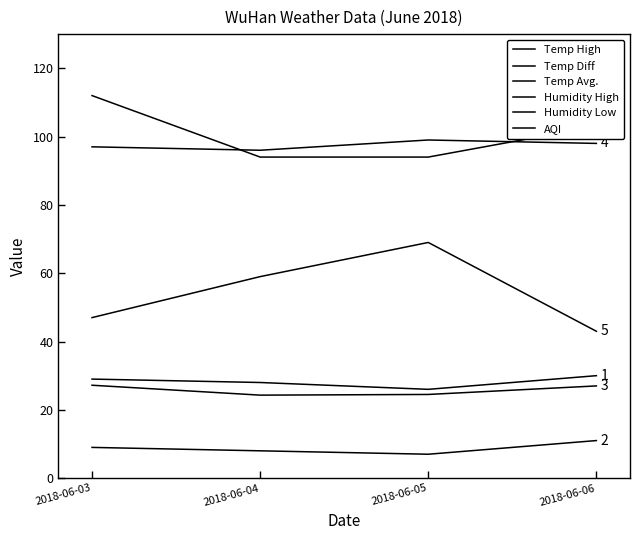

At which label is AQI closest to 103?

2018-06-06